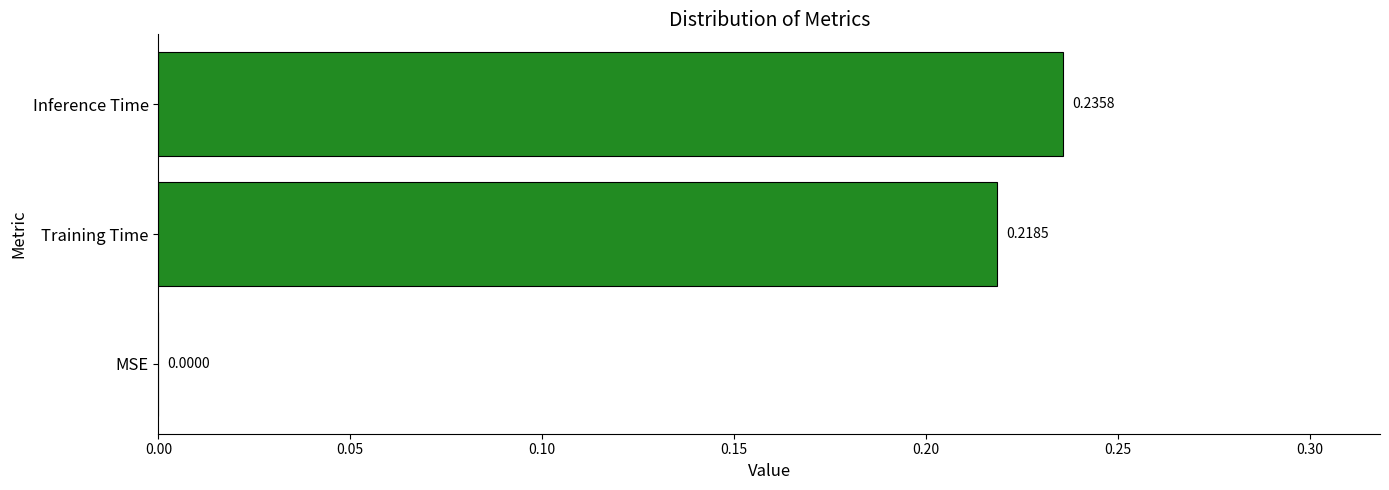

Count the number of categories in the chart.

3